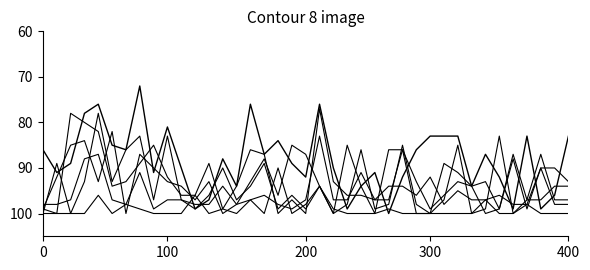

What is the greatest value displayed?

100